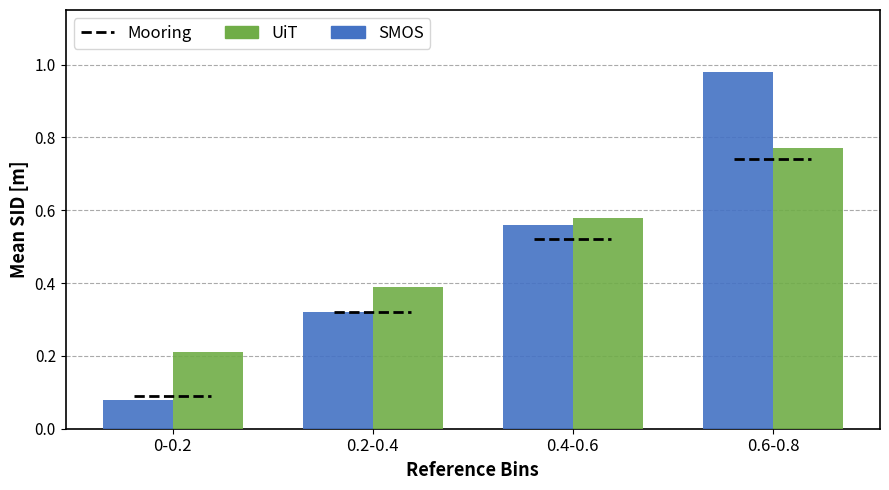

At which category is the sum across all series the highest?

0.6-0.8